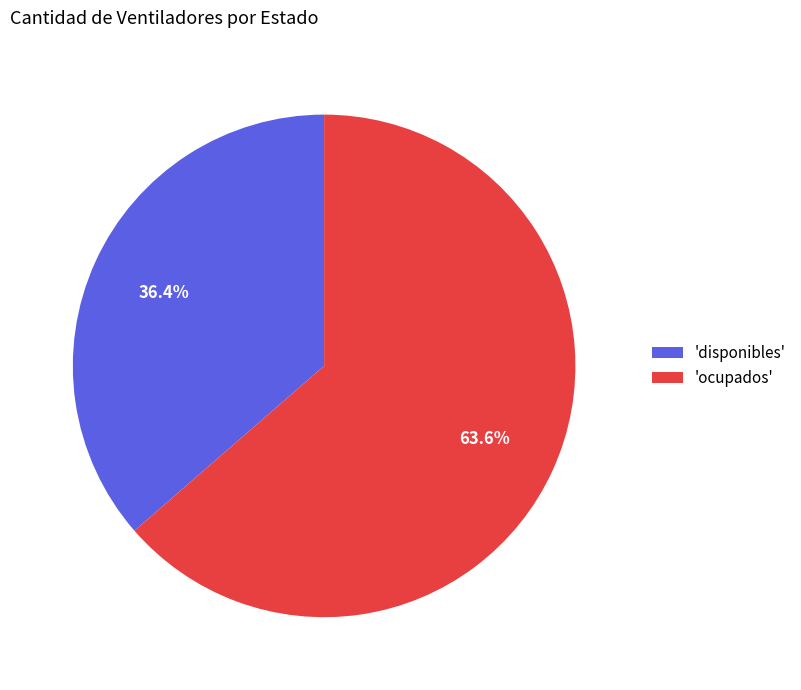

What is the largest slice in the pie chart?

'ocupados'